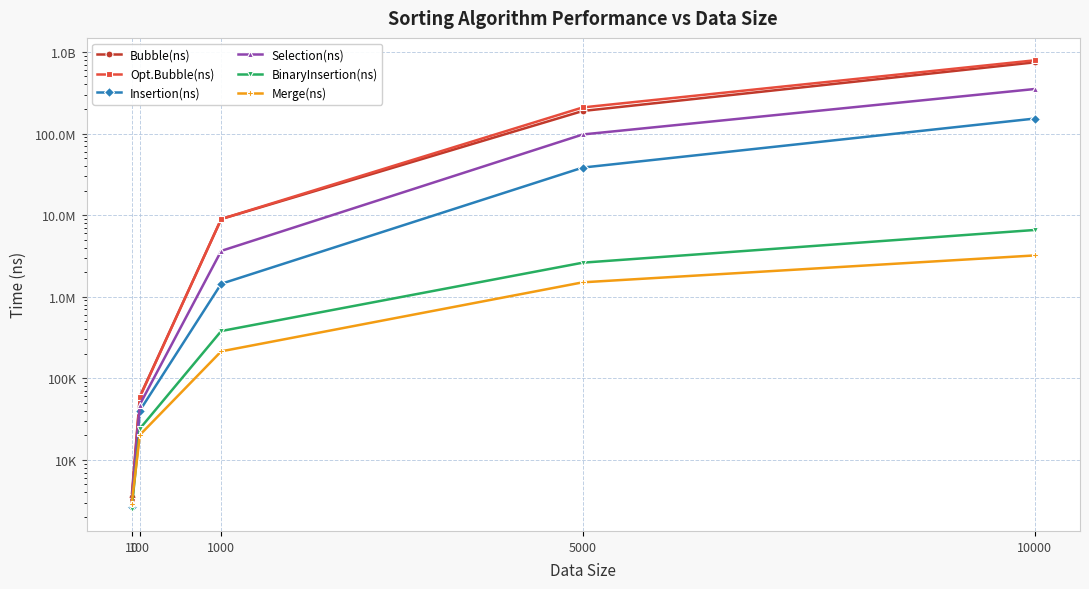

What is the maximum value for Merge(ns)?

3207051